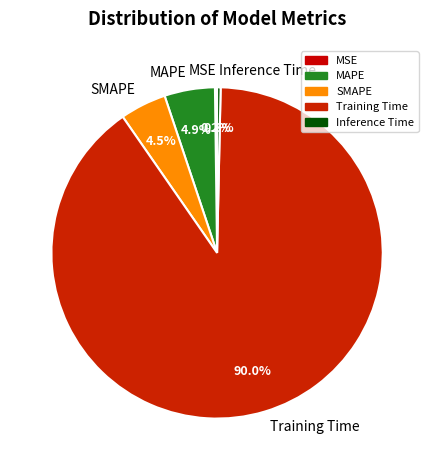

Which category has the biggest portion of the pie?

Training Time